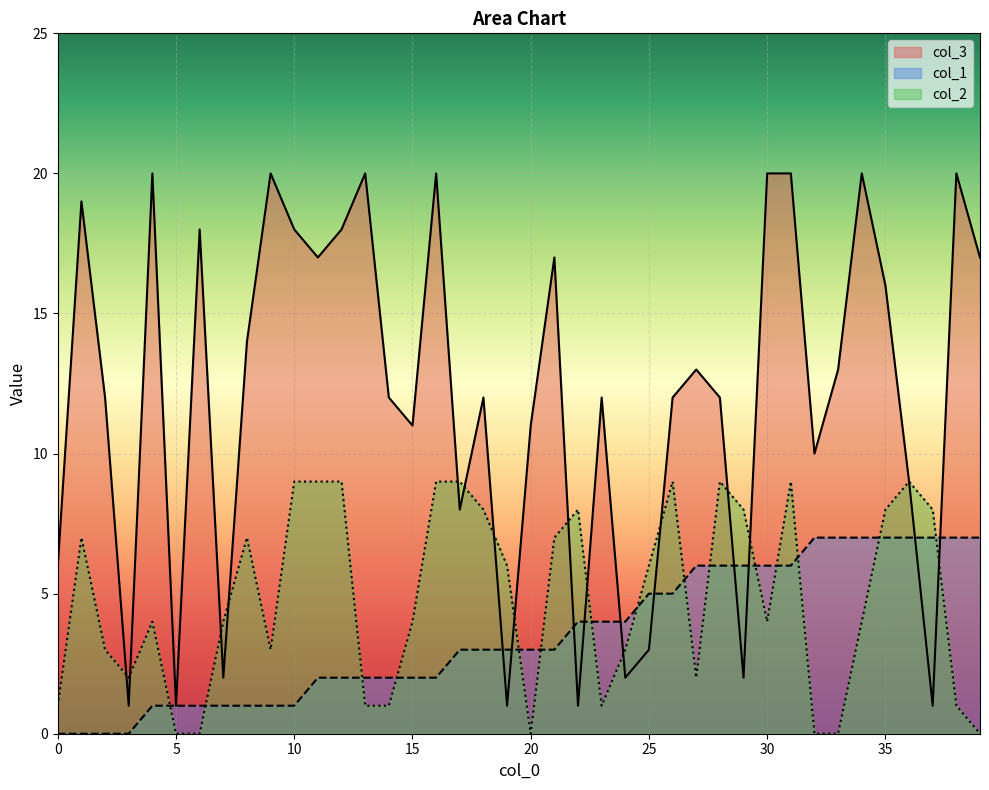

What is the highest value of the col_1 series?

7